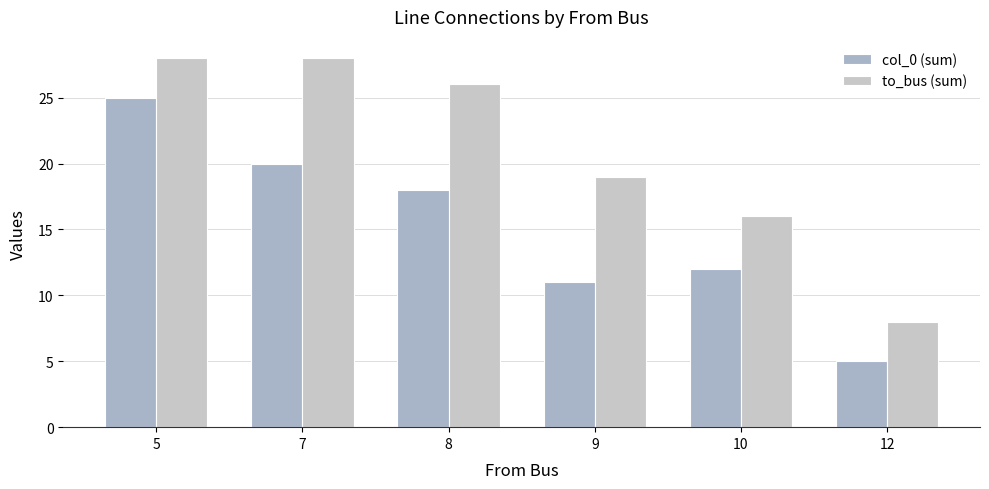

What is the minimum value for col_0 (sum)?

5